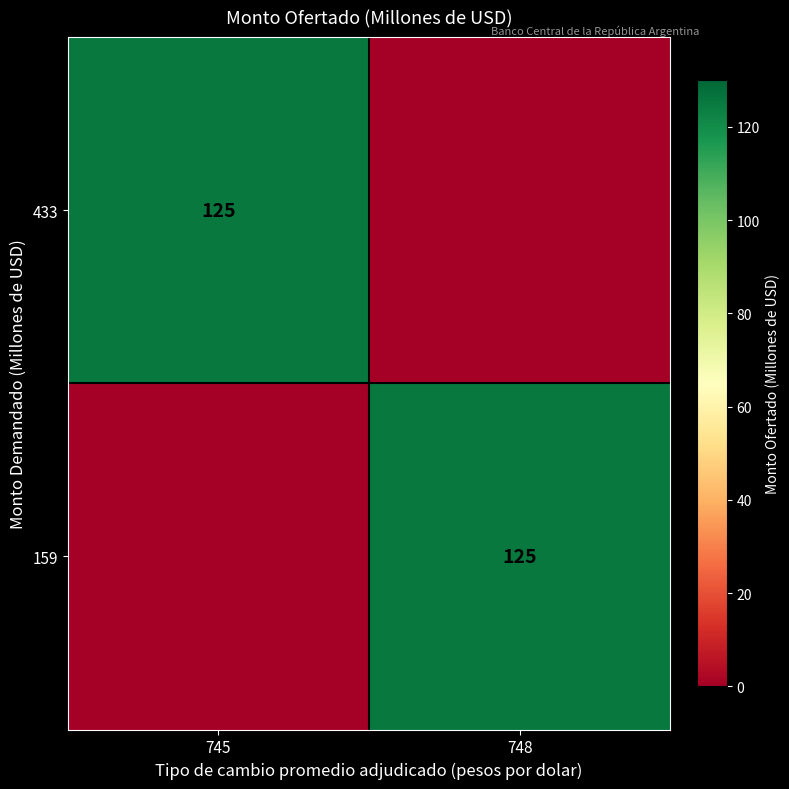

True or false: 433 has a value of 125 at 745.

True